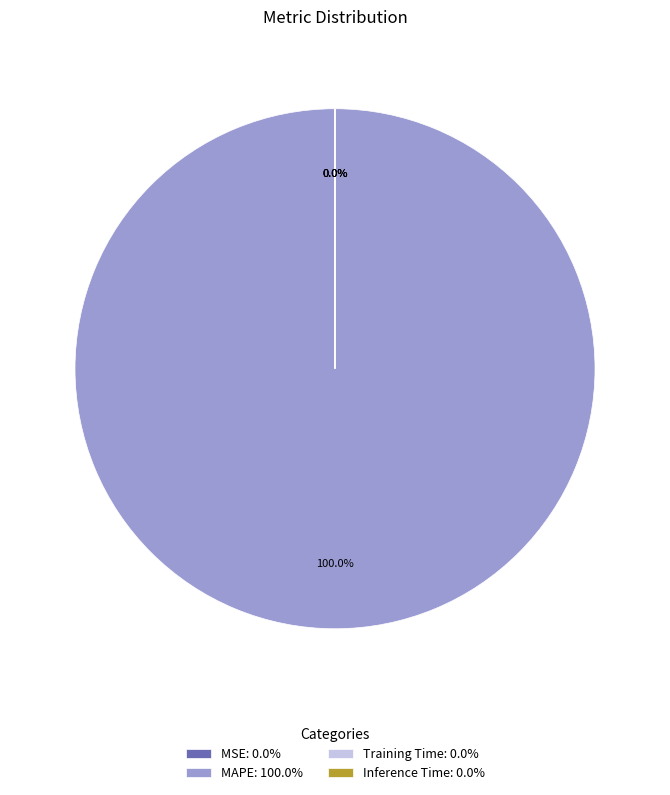

The MAPE slice represents 99% of the pie. True or false?

False